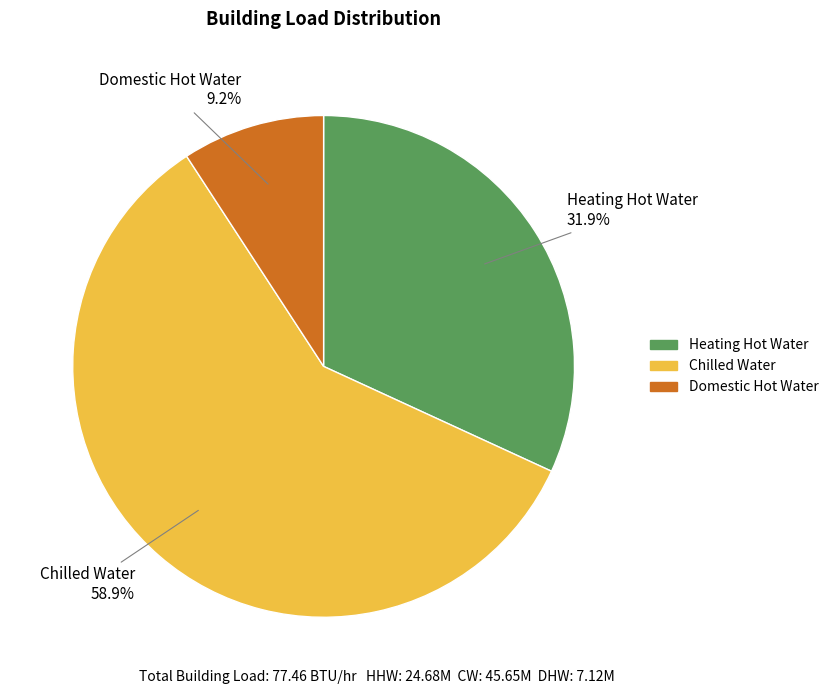

To the nearest percent, what is the difference between the Domestic Hot Water and Heating Hot Water slice percentages?

23%